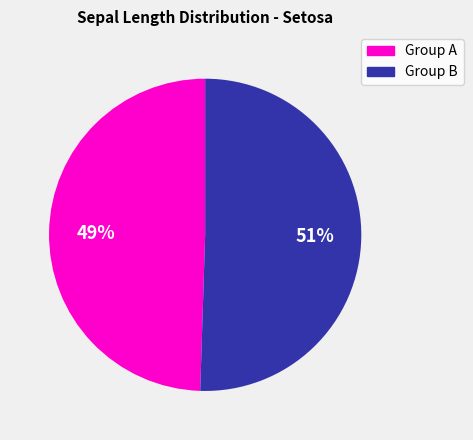

To the nearest percent, what is the average slice percentage?

50%